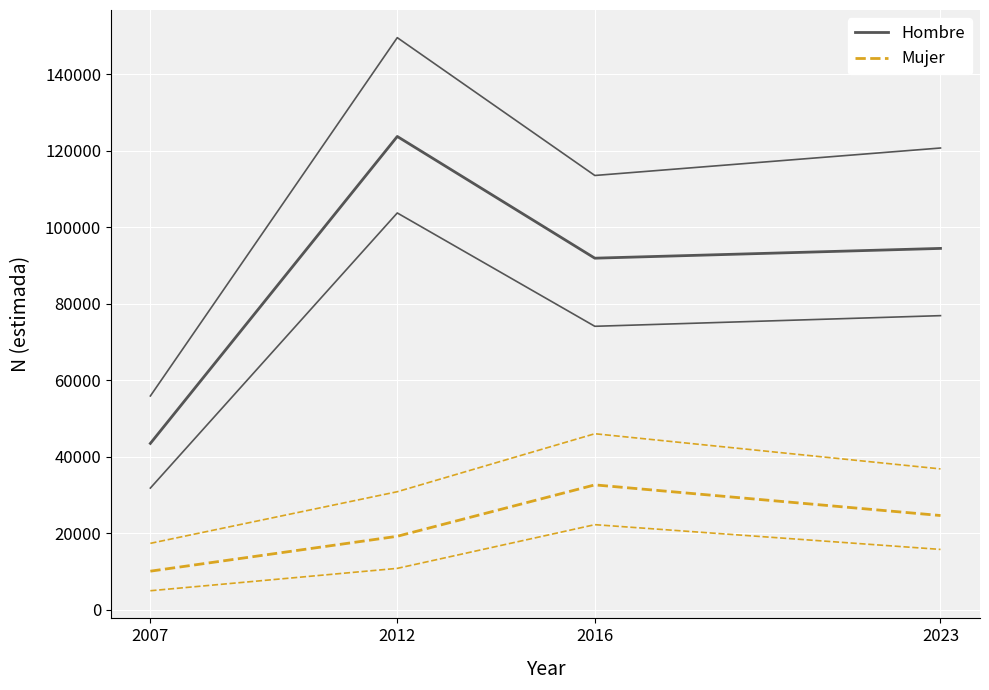

How many distinct data groups are displayed?

6